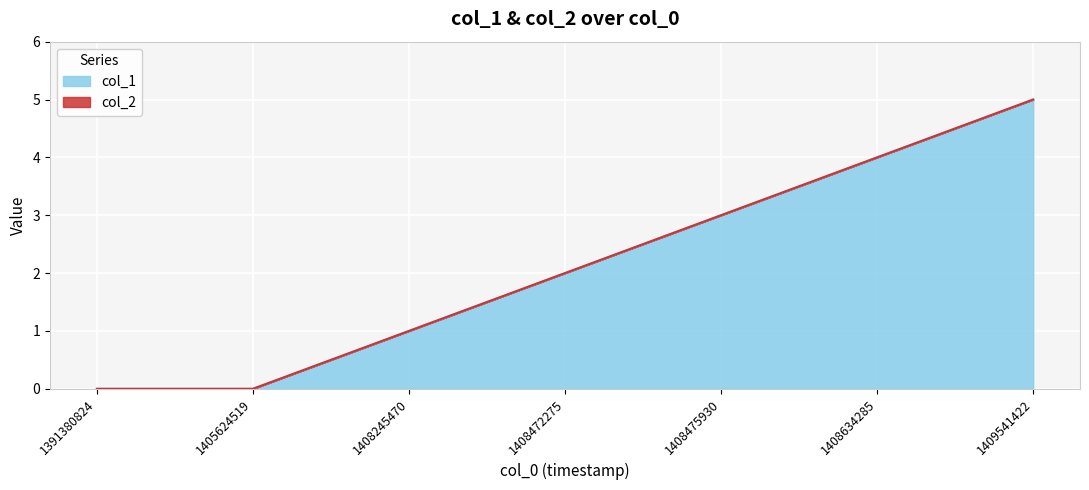

Count the values in the range 0 to 4.

6